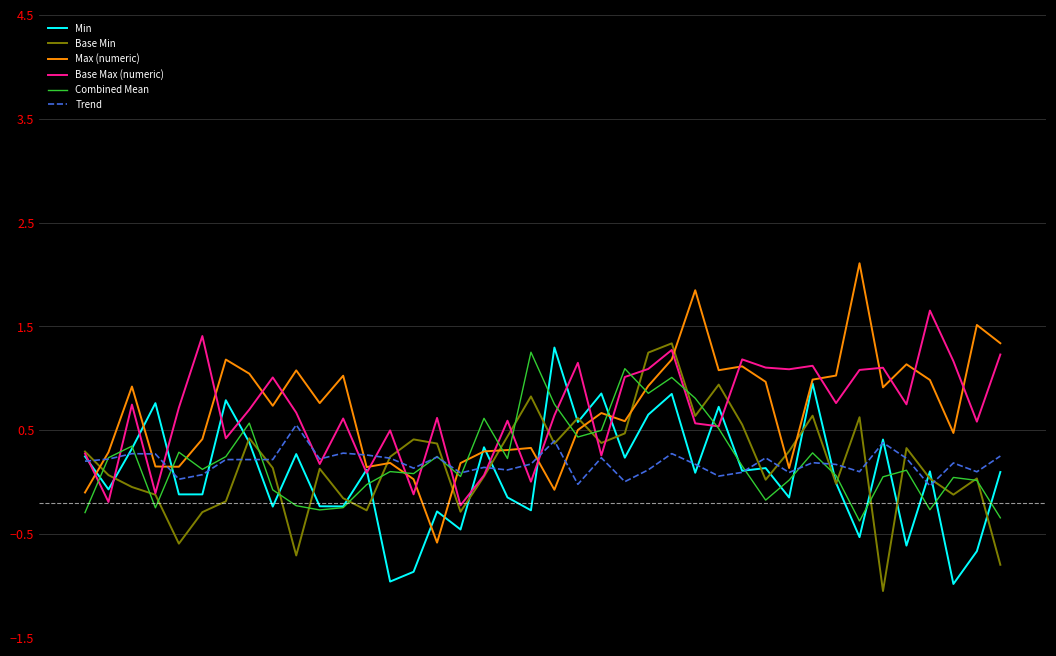

What is the maximum value shown in the chart?

2.1